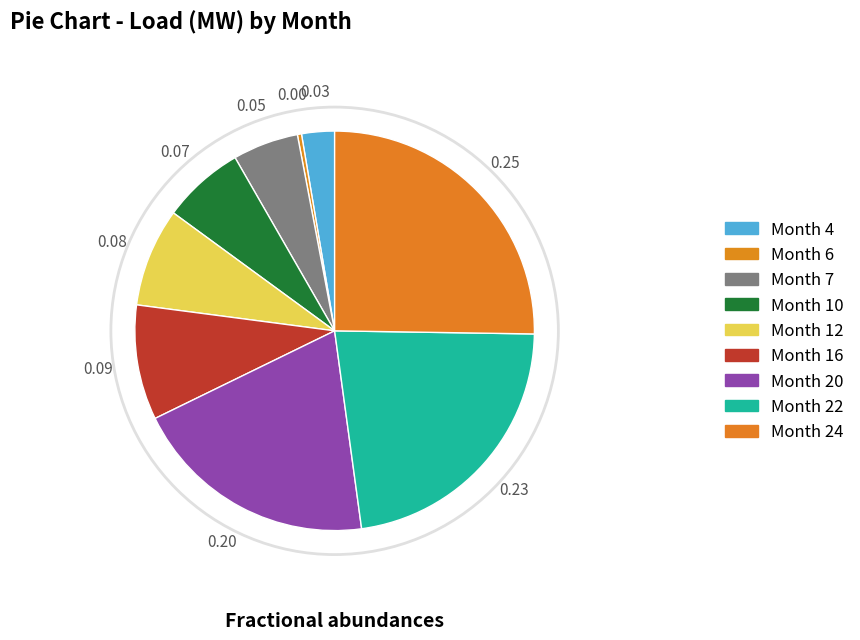

Which slice is the smallest?

6